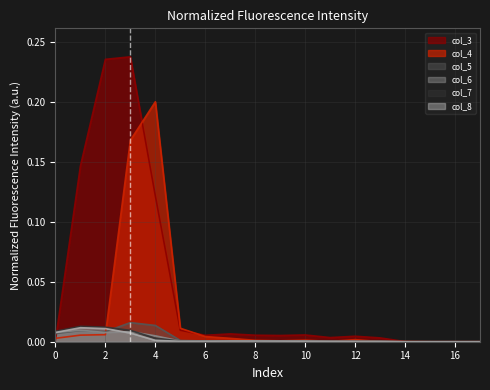

True or false: col_3 has more than 2 points higher than both neighbors.

True